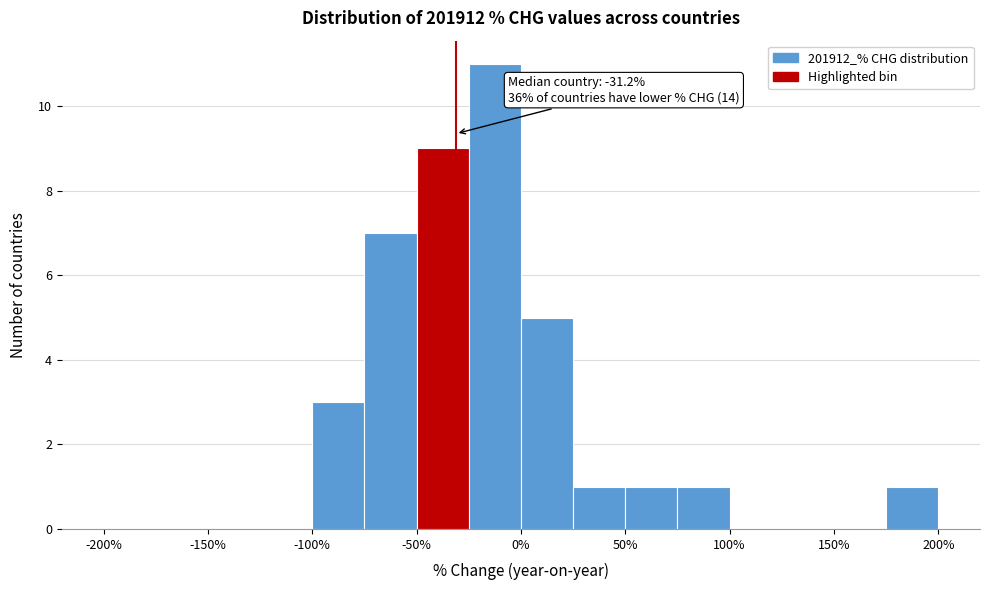

Which range on the x-axis has the tallest bar?

-25 to 0